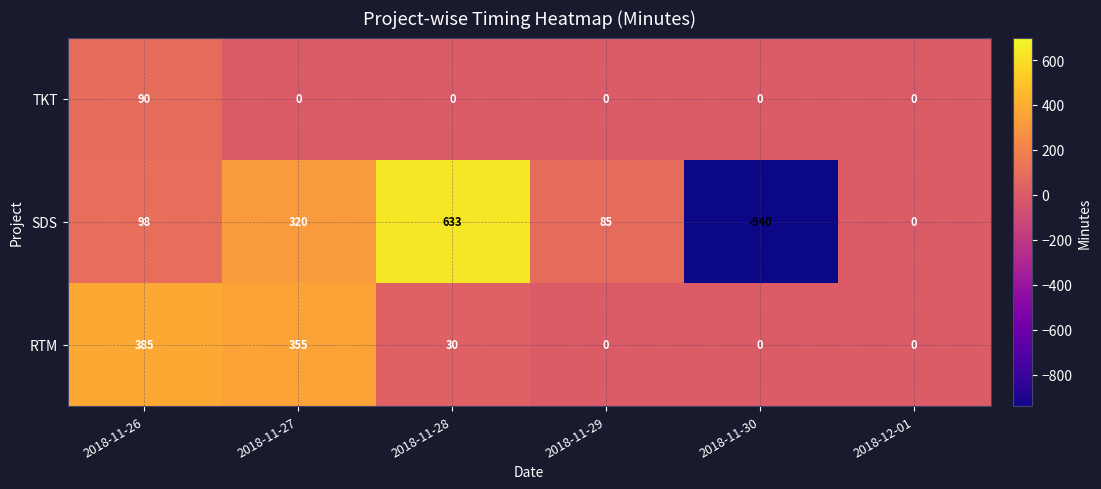

What is the difference between the maximum and minimum values in the RTM series?

385